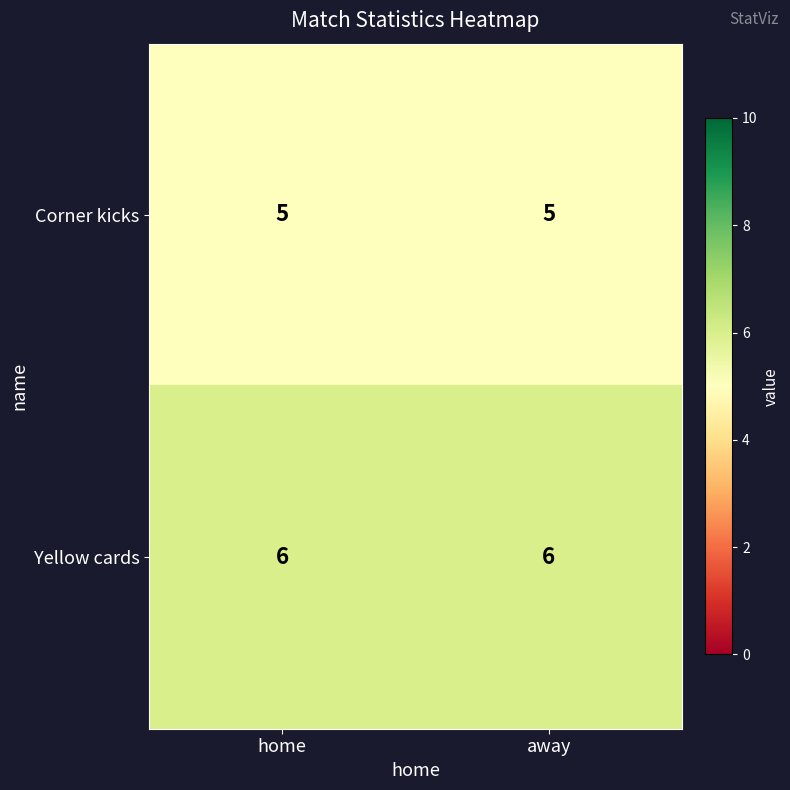

What is the lowest value of the Corner kicks series?

5